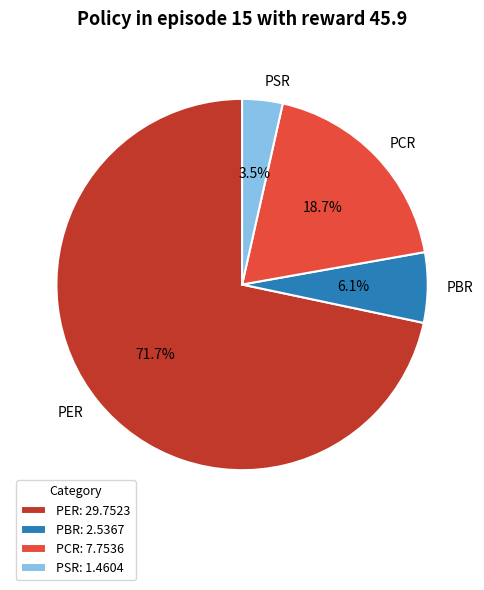

To the nearest percent, what is the combined percentage of PSR and PBR?

10%